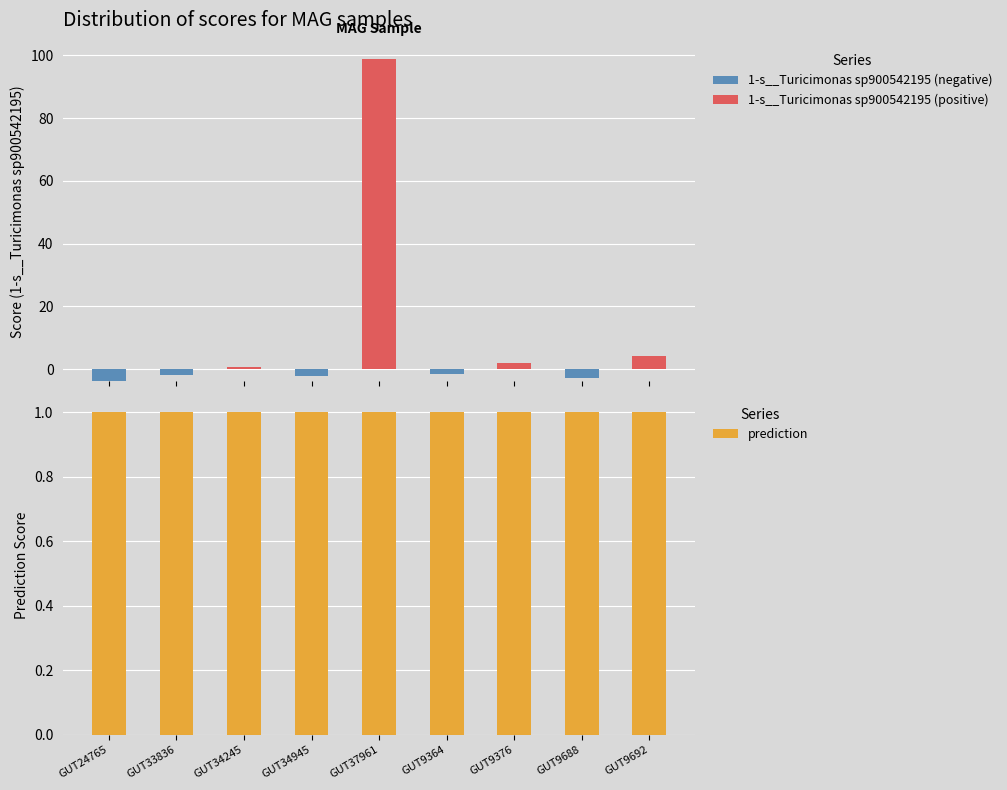

At how many categories does at least one series exceed 70?

1